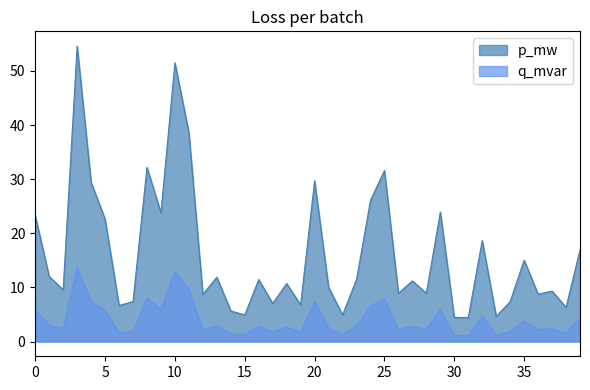

How many lines are shown in the chart?

2